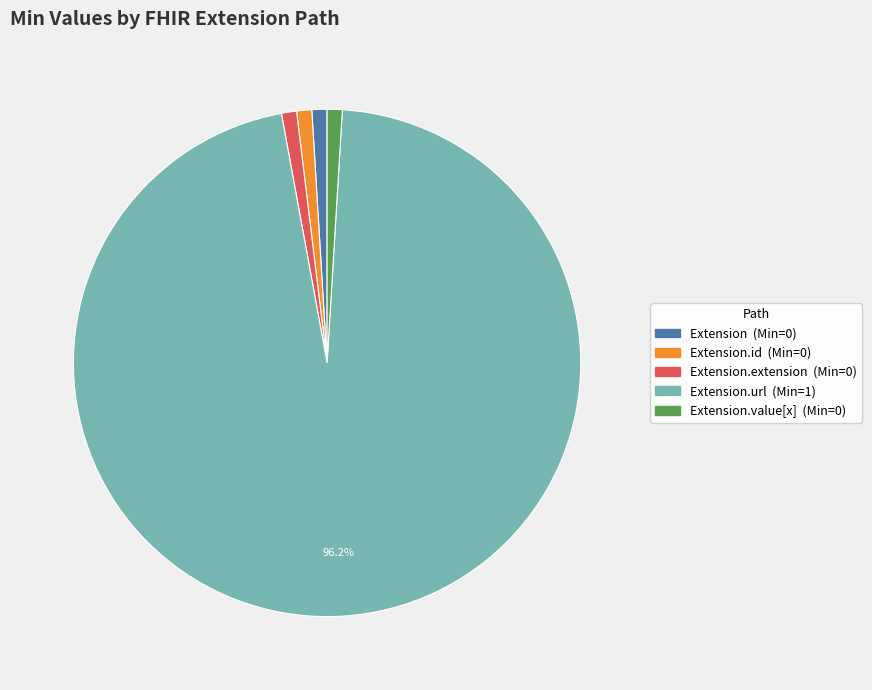

Does any single category account for the majority?

Yes